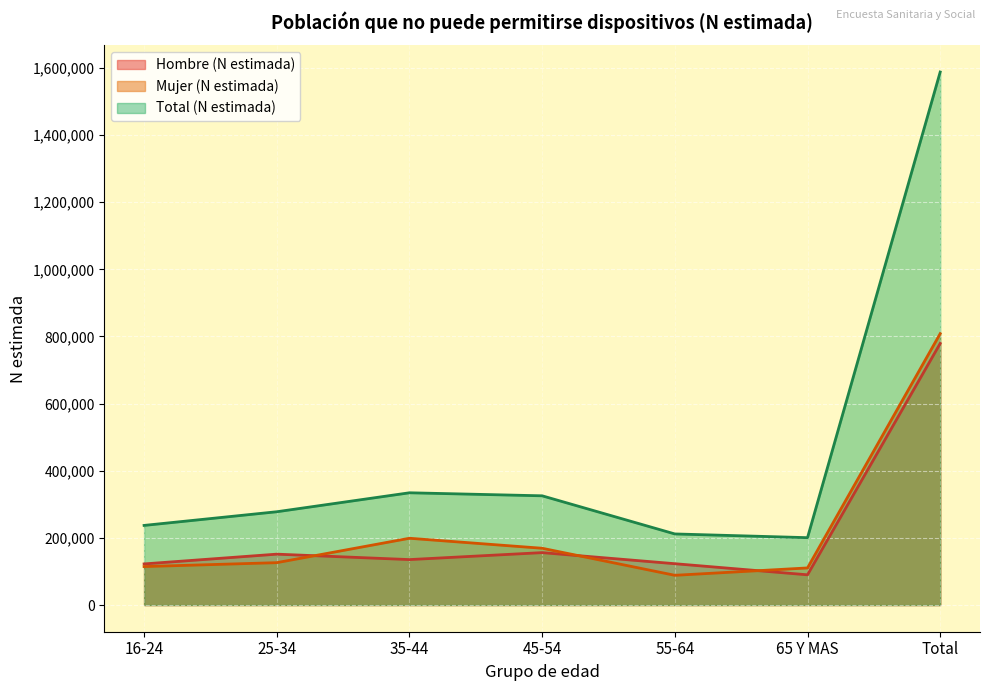

At how many categories does at least one series exceed 885458?

1